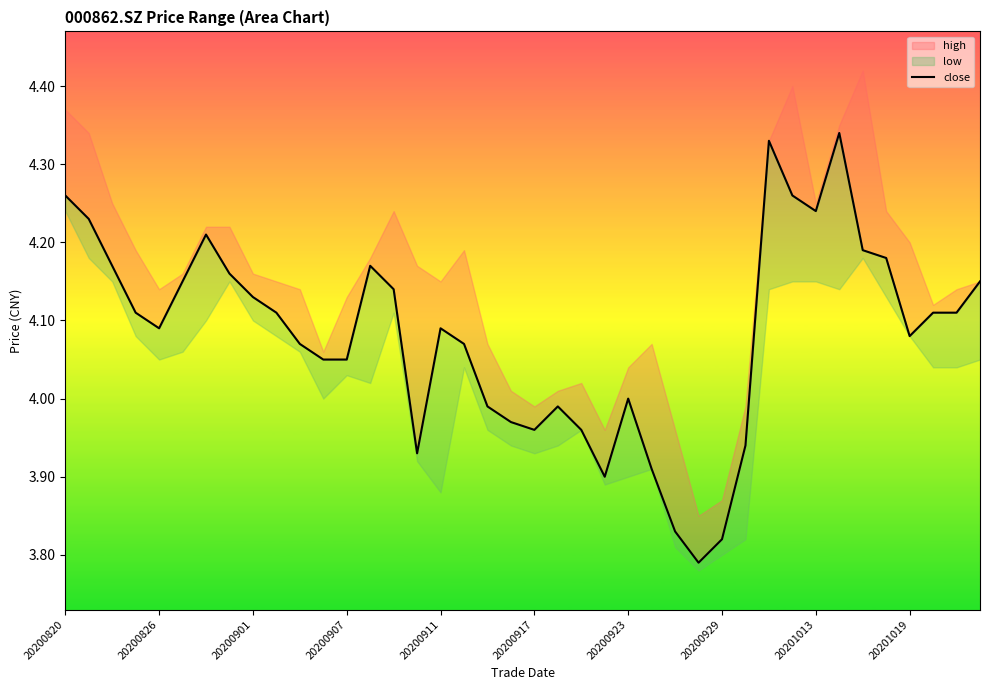

What is the label of the 40th point from the right?

20200820